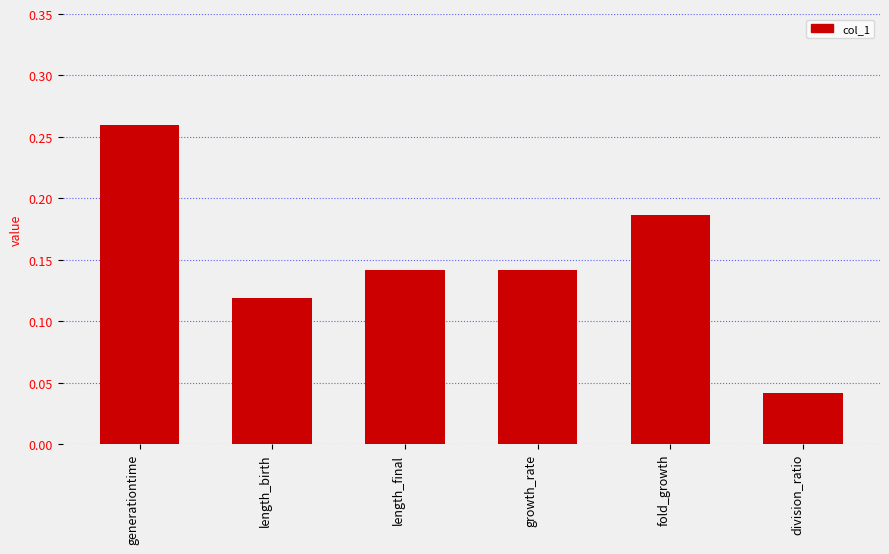

What position from the right is length_birth?

5